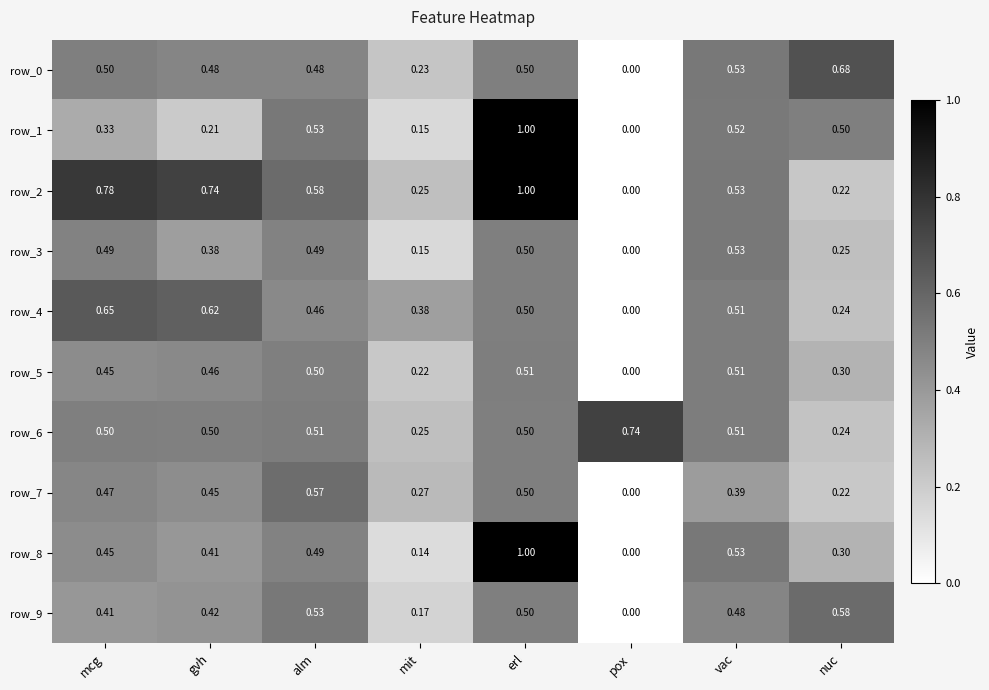

At which label is row_5 closest to 0?

pox